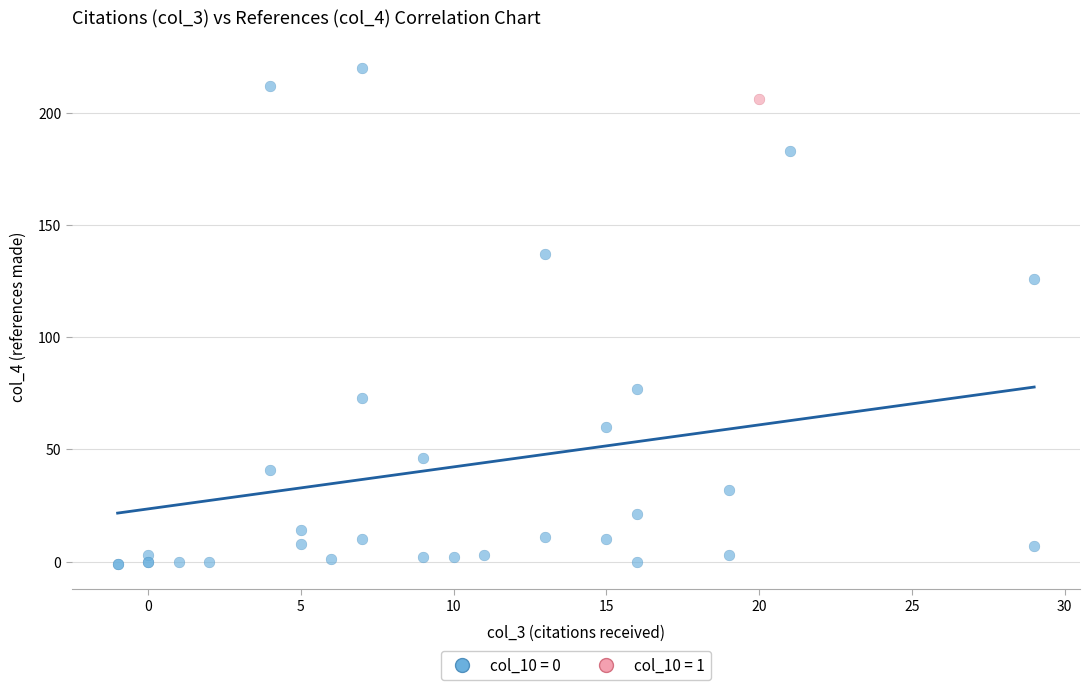

Which series reaches the minimum Y coordinate?

col_10 = 0